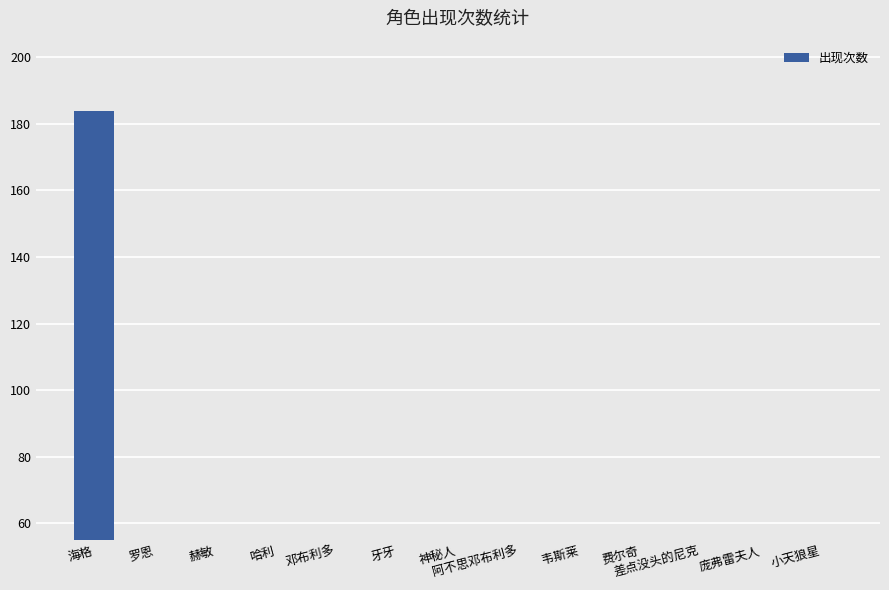

Count the number of categories in the chart.

13